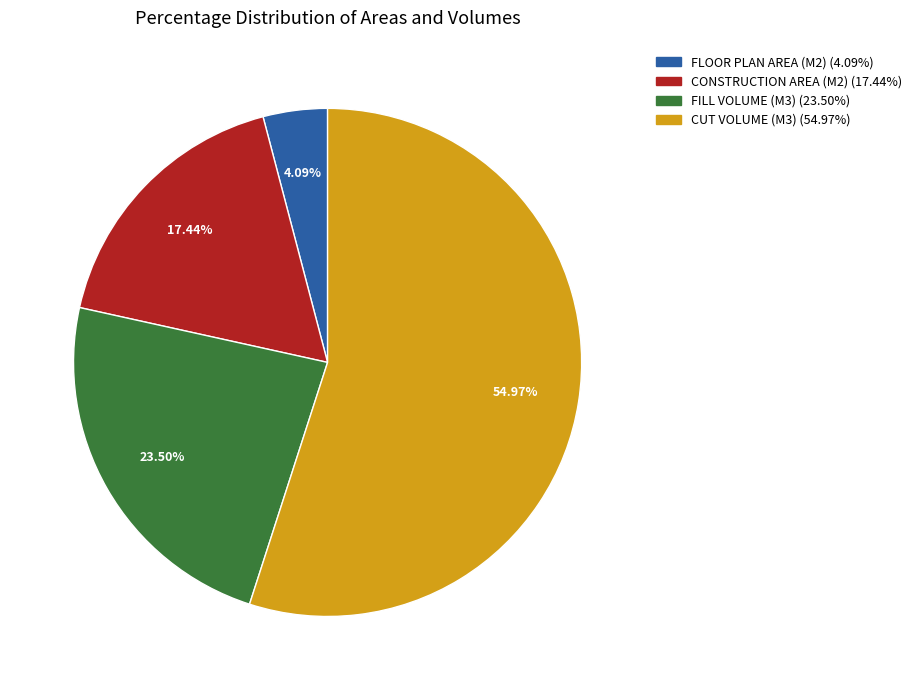

Between CUT VOLUME (M3) and CONSTRUCTION AREA (M2), which is larger?

CUT VOLUME (M3)